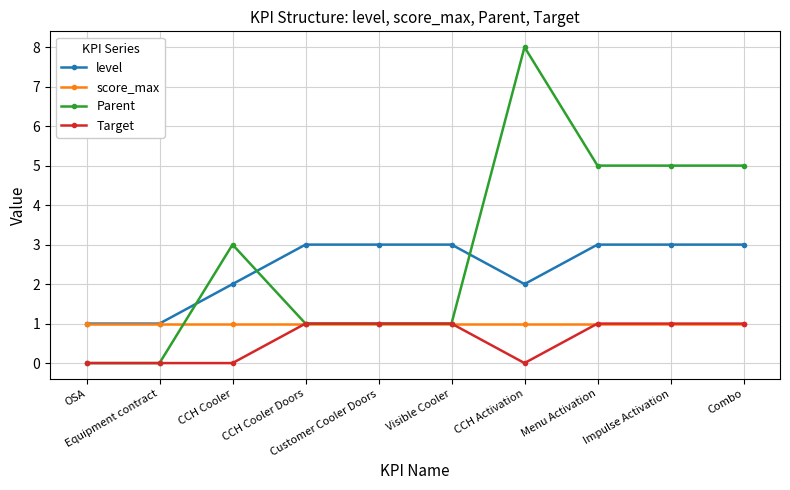

What is the total value across all series at OSA?

2